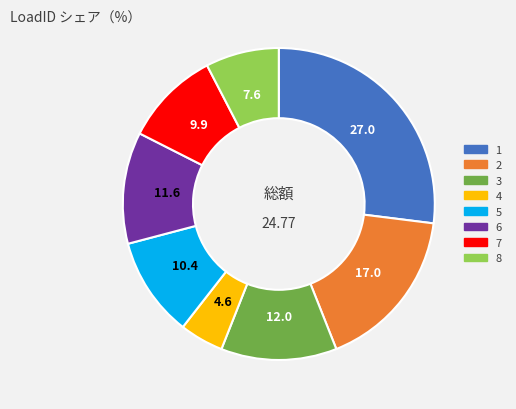

Do 2 and 5 together represent more than half of the pie?

No